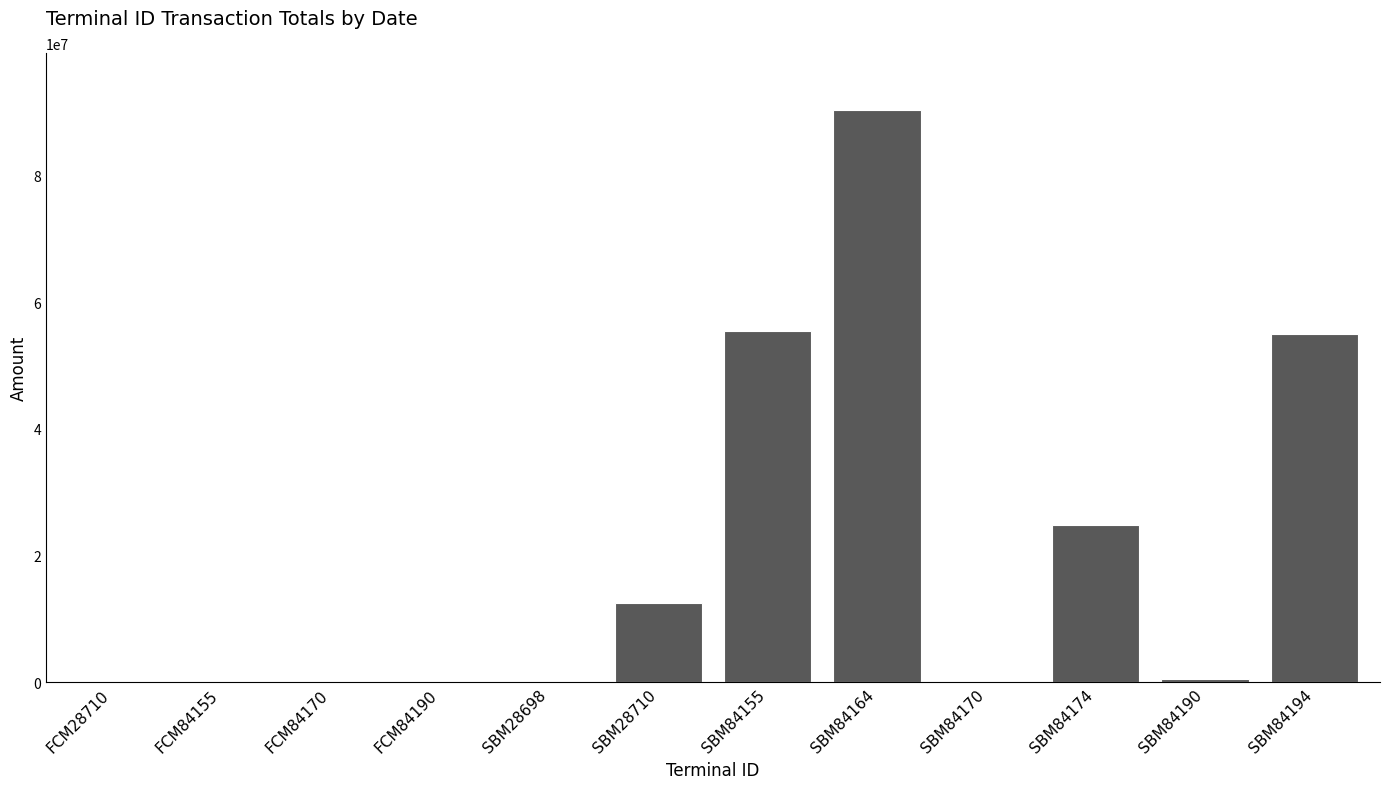

Where is the data nearest to the value 45159290?

SBM84194